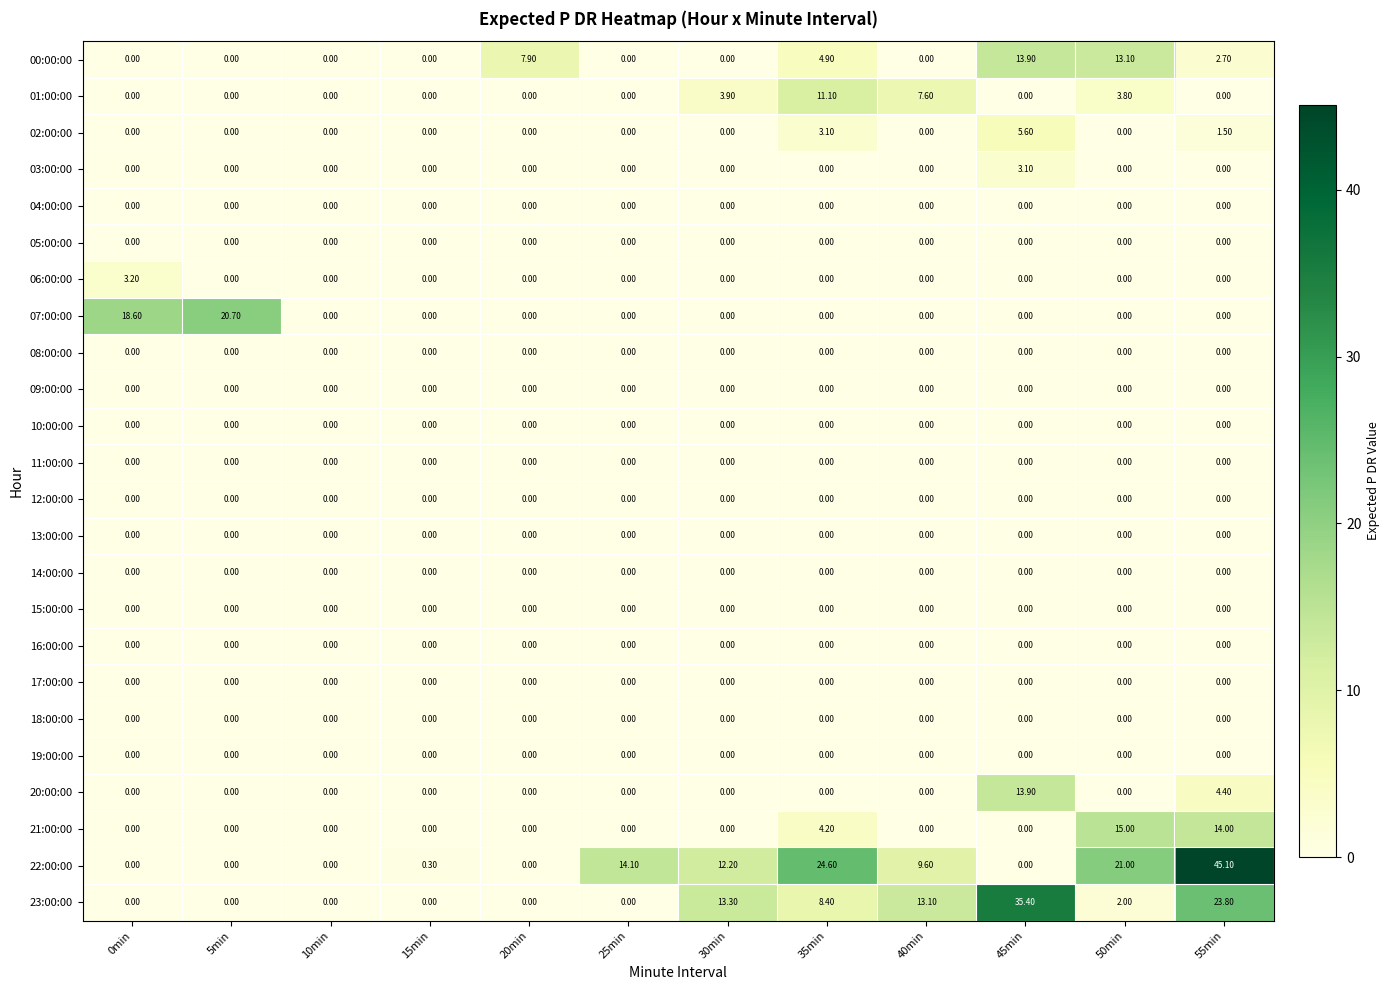

What is the spread (max minus min) of values at 45min?

35.4